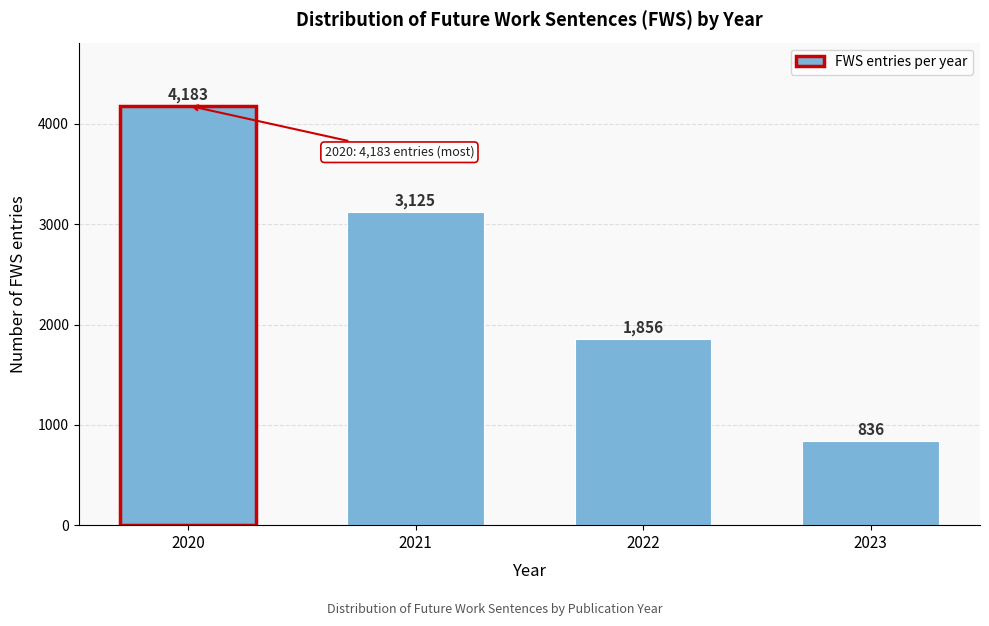

Reading left to right, list all the values displayed in this chart.

4183	3125	1856	836